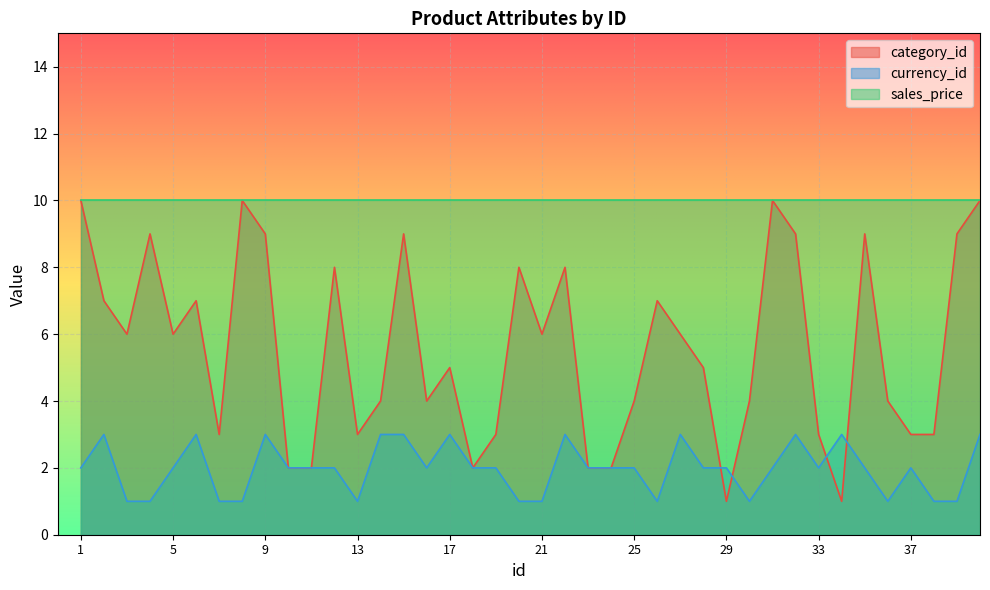

Rank the series by their average value, from lowest to highest.

currency_id, category_id, sales_price